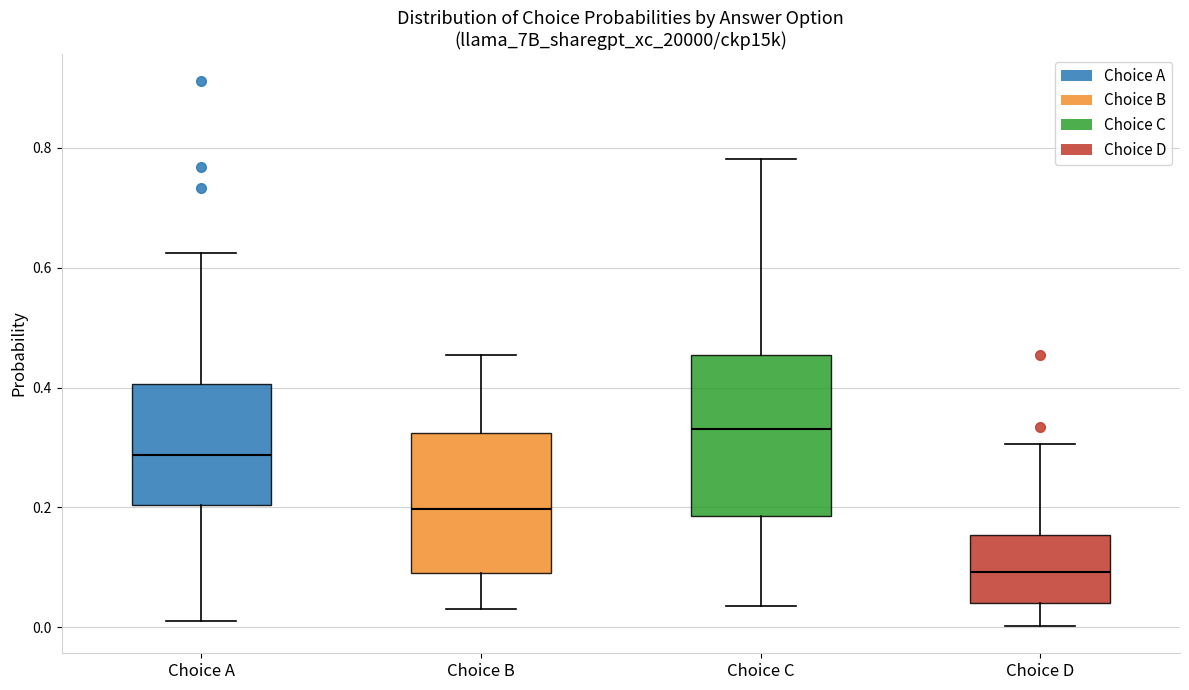

Comparing the boxes themselves (not the whiskers), which one is the tallest?

Choice C